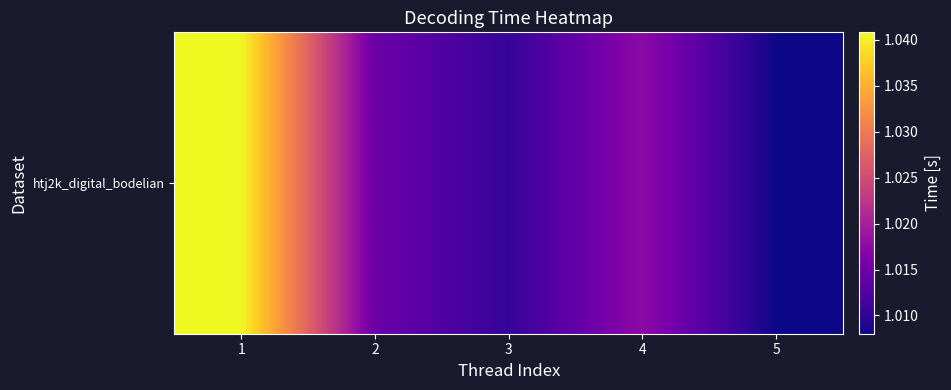

Rank the categories by value from highest to lowest.

1, 4, 2, 3, 5